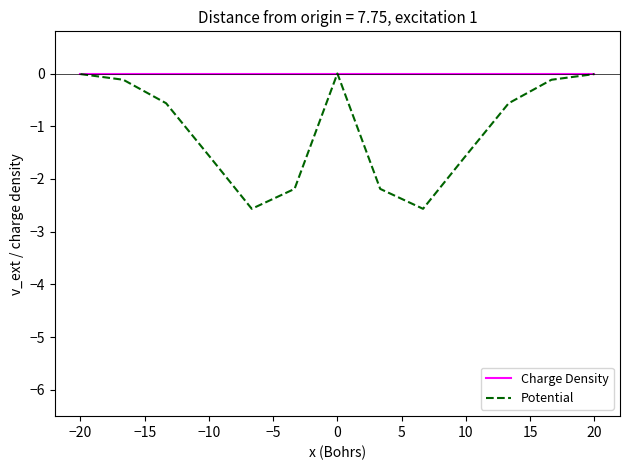

Which series has the largest total across all categories?

Charge Density